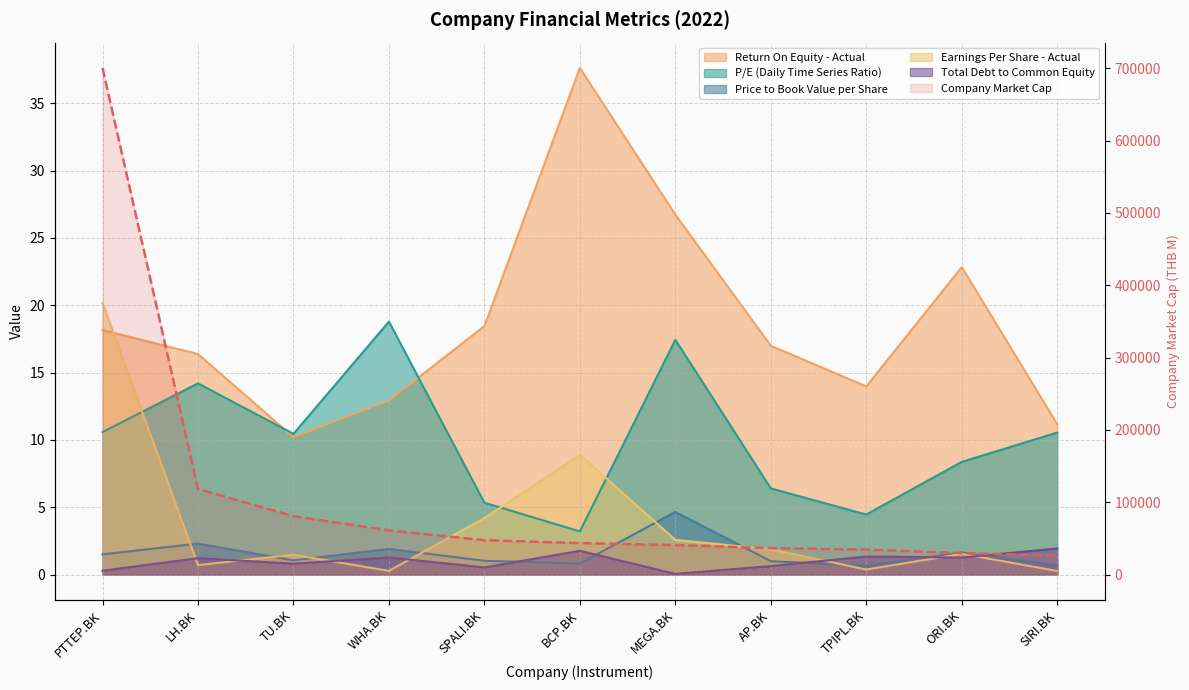

How many values in the Company Market Cap series exceed 43373?

6